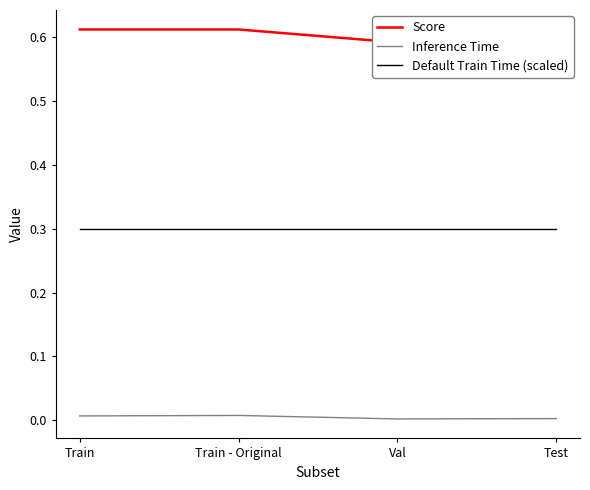

At how many categories does at least one series exceed 0?

4